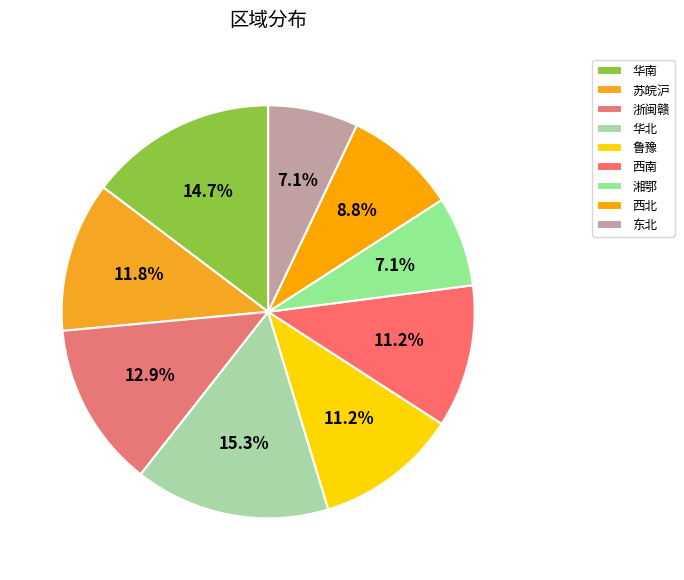

To the nearest percent, what is the combined percentage of 湘鄂 and 东北?

14%